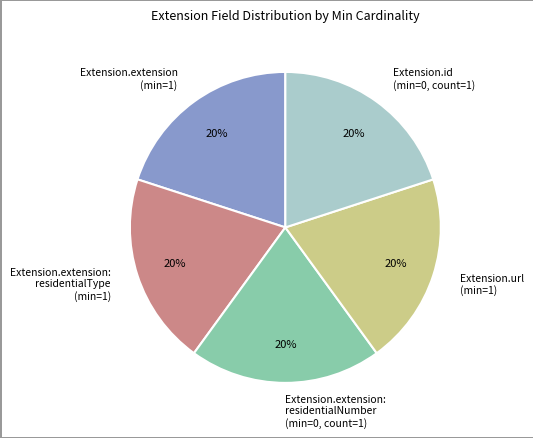

To the nearest percent, what is the average slice percentage?

20%